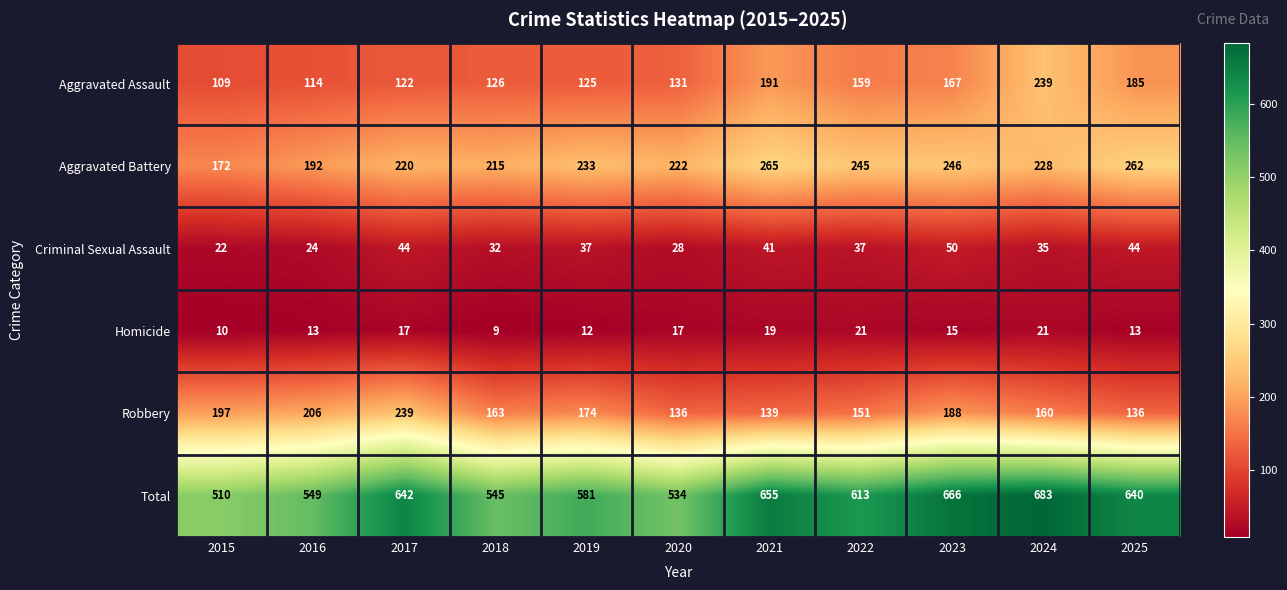

What value does the Aggravated Battery series have at 2023?

246